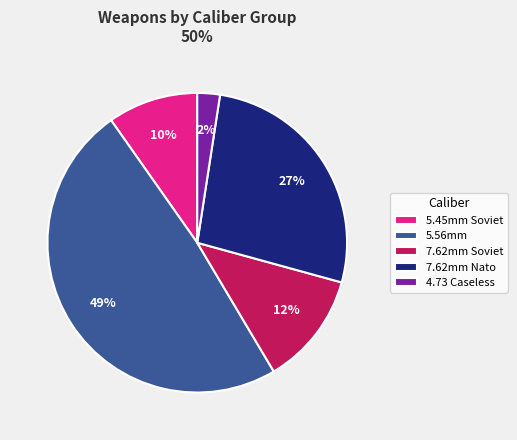

Rank the categories by value from lowest to highest.

4.73 Caseless, 5.45mm Soviet, 7.62mm Soviet, 7.62mm Nato, 5.56mm